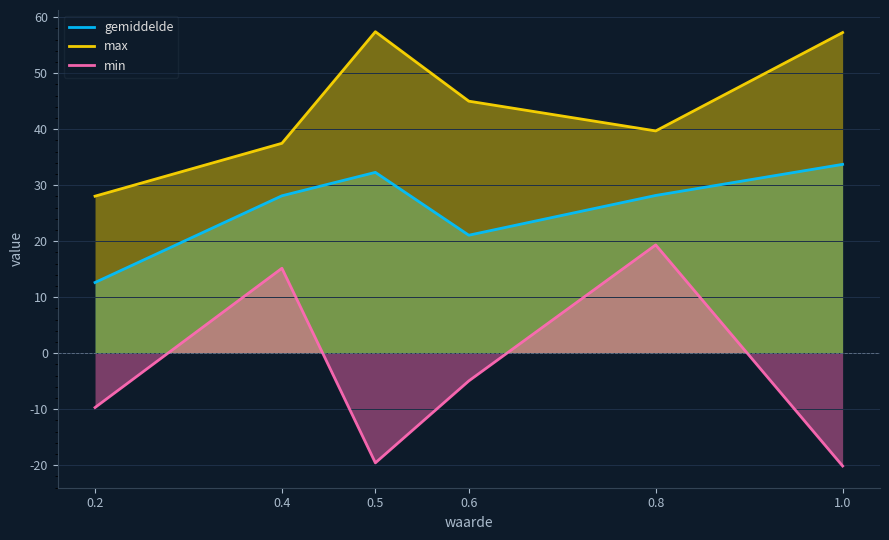

List the series in order of their overall mean, highest first.

max, gemiddelde, min